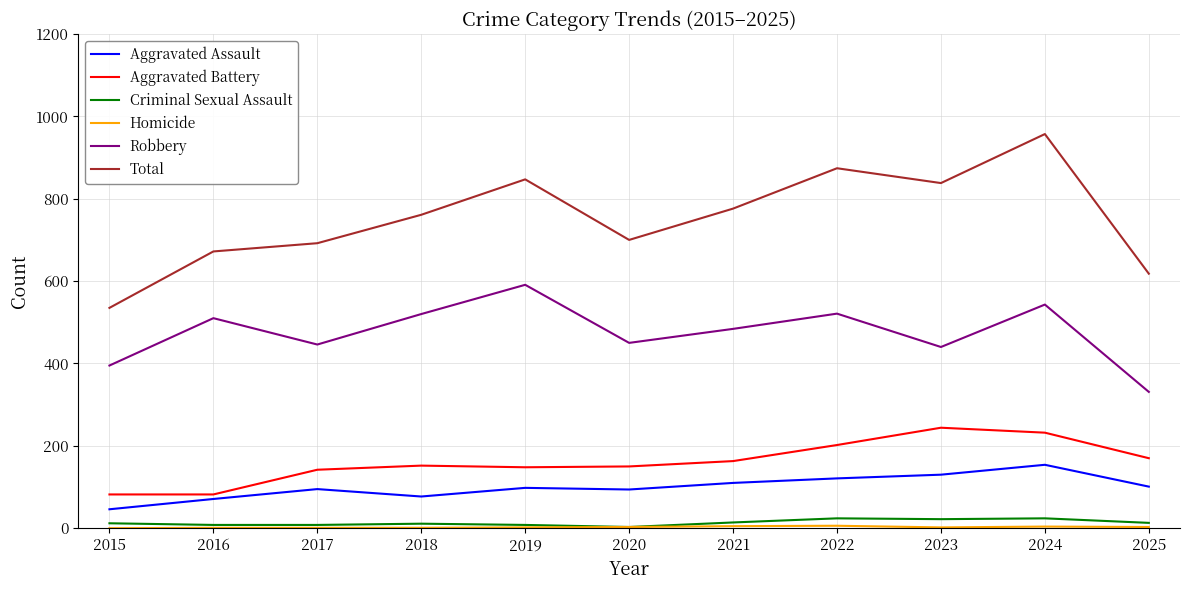

What is the maximum value shown in the chart?

957